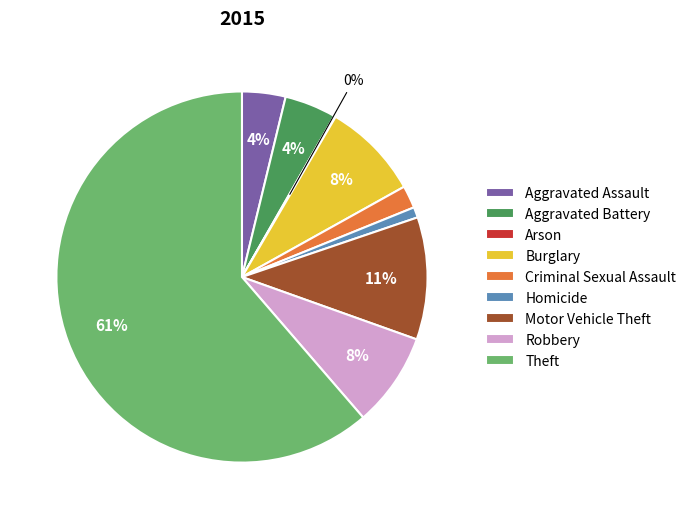

To the nearest percent, what is the combined percentage of Motor Vehicle Theft and Burglary?

19%